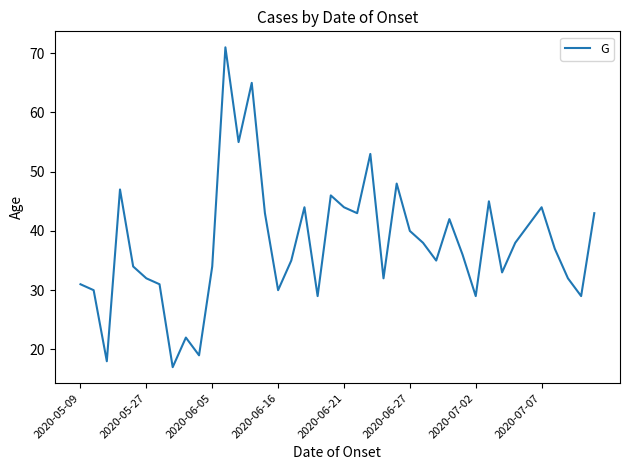

What is the greatest value displayed?

71